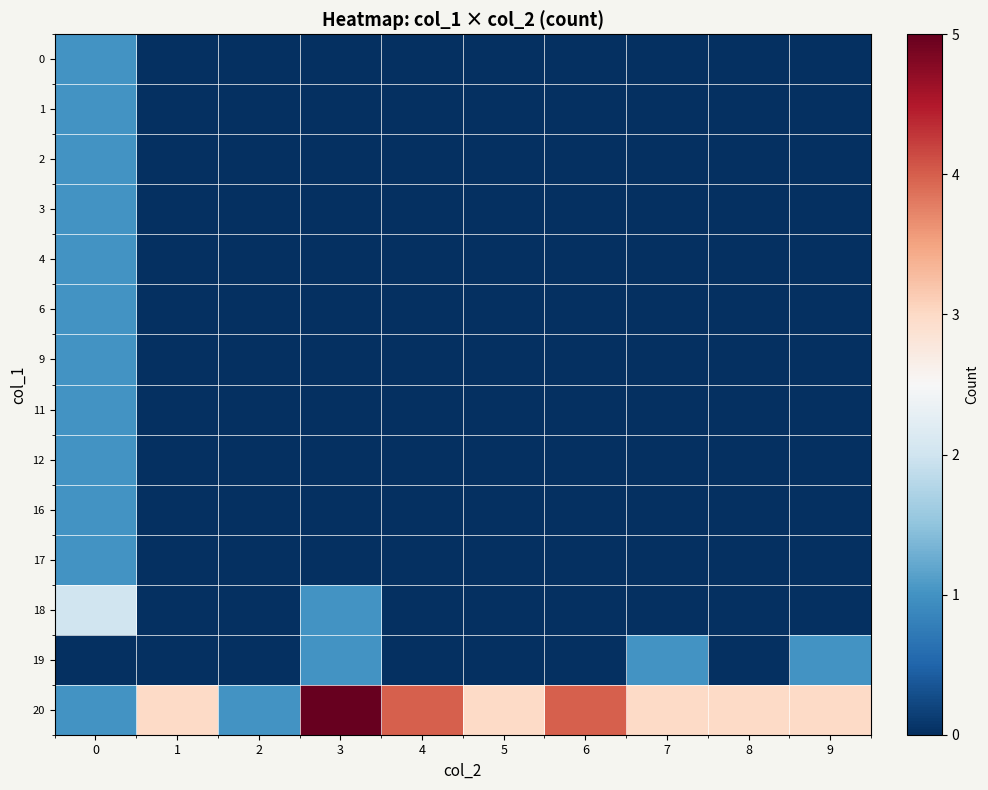

Between 8 and 6, which is larger?

8